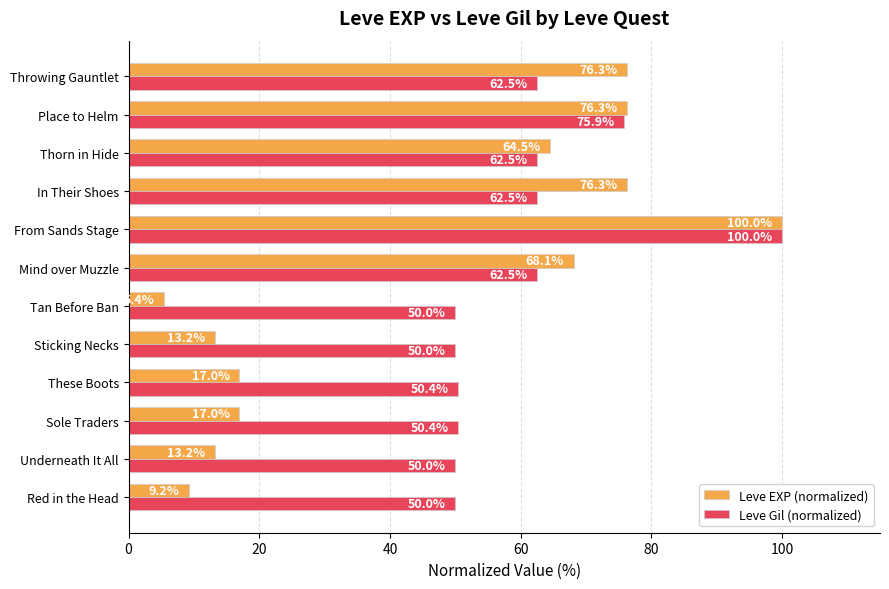

At how many categories does at least one series exceed 16?

12